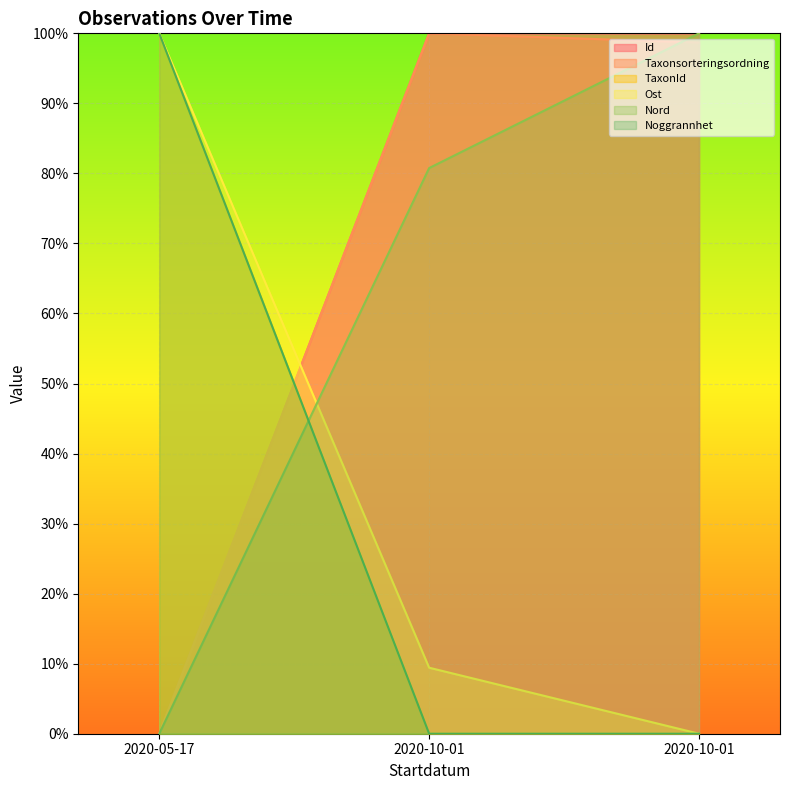

What is the label of the 3rd point from the left?

2020-10-01